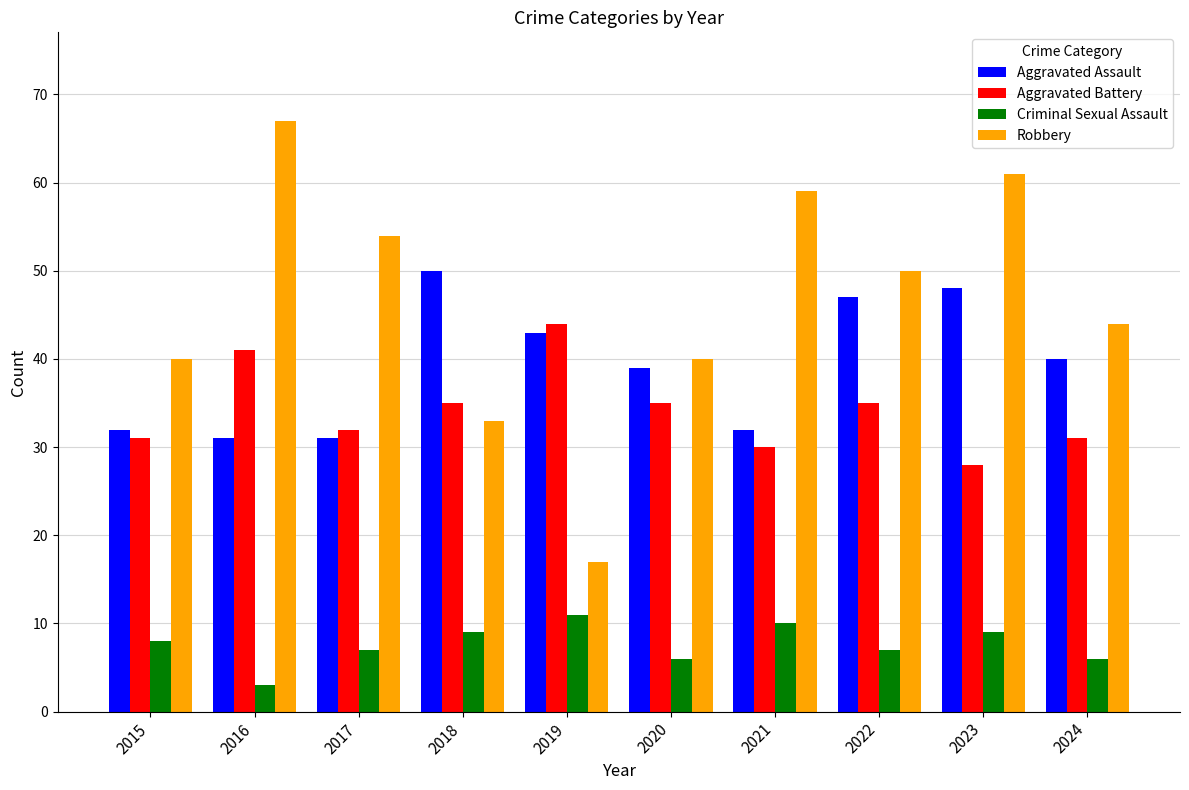

Which series has the largest total across all categories?

Robbery